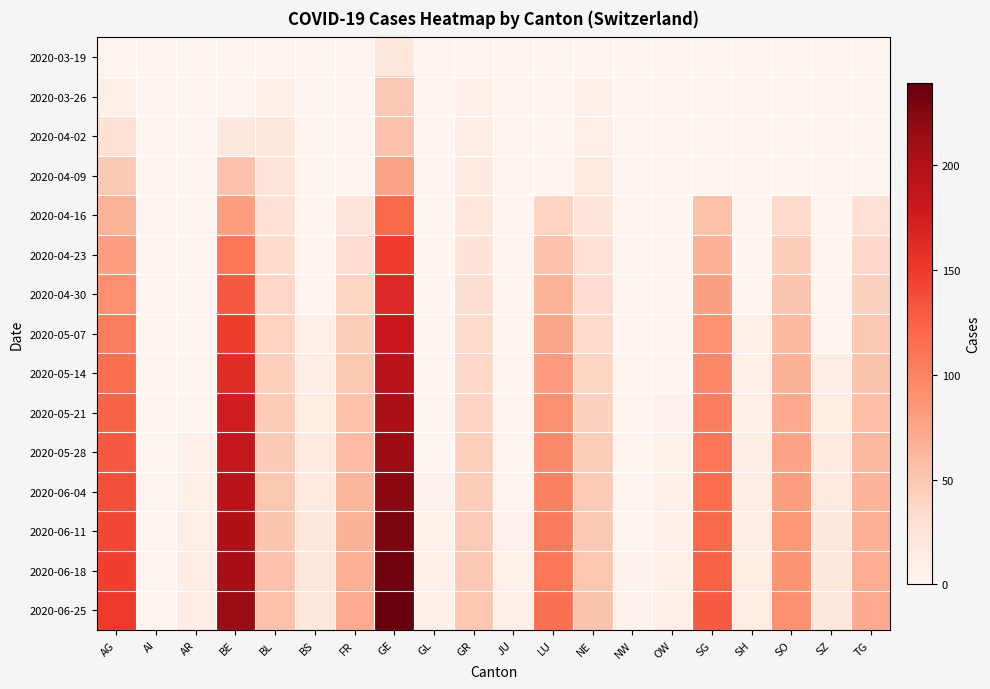

Reading right to left, what are all the values shown in this chart?

2020-03-19: TG=0	SZ=0	SO=0	SH=0	SG=0	OW=0	NW=0	NE=0	LU=0	JU=0	GR=2	GL=0	GE=18	FR=0	BS=0	BL=2	BE=0	AR=0	AI=0	AG=3
2020-03-26: TG=0	SZ=0	SO=0	SH=0	SG=0	OW=0	NW=0	NE=7	LU=0	JU=0	GR=7	GL=0	GE=48	FR=0	BS=0	BL=9	BE=0	AR=0	AI=0	AG=9
2020-04-02: TG=0	SZ=0	SO=0	SH=0	SG=0	OW=0	NW=0	NE=10	LU=0	JU=0	GR=11	GL=0	GE=54	FR=0	BS=0	BL=18	BE=20	AR=0	AI=0	AG=27
2020-04-09: TG=0	SZ=0	SO=0	SH=0	SG=0	OW=0	NW=0	NE=16	LU=0	JU=0	GR=15	GL=0	GE=78	FR=0	BS=0	BL=22	BE=54	AR=0	AI=0	AG=48
2020-04-16: TG=28	SZ=0	SO=35	SH=0	SG=55	OW=0	NW=0	NE=22	LU=40	JU=0	GR=21	GL=0	GE=120	FR=23	BS=0	BL=27	BE=80	AR=0	AI=0	AG=65
2020-04-23: TG=36	SZ=0	SO=44	SH=0	SG=68	OW=0	NW=0	NE=27	LU=54	JU=0	GR=26	GL=0	GE=149	FR=31	BS=0	BL=33	BE=110	AR=0	AI=0	AG=80
2020-04-30: TG=42	SZ=0	SO=52	SH=0	SG=79	OW=0	NW=0	NE=31	LU=65	JU=0	GR=30	GL=0	GE=165	FR=38	BS=0	BL=37	BE=130	AR=0	AI=0	AG=92
2020-05-07: TG=48	SZ=0	SO=60	SH=8	SG=89	OW=0	NW=0	NE=35	LU=75	JU=0	GR=34	GL=0	GE=180	FR=44	BS=10	BL=40	BE=148	AR=0	AI=0	AG=105
2020-05-14: TG=53	SZ=12	SO=66	SH=9	SG=97	OW=0	NW=0	NE=39	LU=83	JU=0	GR=37	GL=0	GE=193	FR=50	BS=12	BL=43	BE=162	AR=0	AI=0	AG=115
2020-05-21: TG=57	SZ=14	SO=72	SH=10	SG=104	OW=5	NW=0	NE=42	LU=90	JU=0	GR=40	GL=0	GE=204	FR=55	BS=14	BL=46	BE=174	AR=0	AI=0	AG=123
2020-05-28: TG=61	SZ=16	SO=77	SH=11	SG=110	OW=6	NW=0	NE=45	LU=96	JU=0	GR=43	GL=0	GE=213	FR=59	BS=16	BL=48	BE=184	AR=8	AI=0	AG=130
2020-06-04: TG=64	SZ=17	SO=81	SH=12	SG=115	OW=7	NW=0	NE=47	LU=101	JU=0	GR=45	GL=5	GE=221	FR=63	BS=17	BL=50	BE=193	AR=9	AI=0	AG=136
2020-06-11: TG=67	SZ=18	SO=85	SH=12	SG=120	OW=8	NW=0	NE=49	LU=106	JU=5	GR=47	GL=6	GE=228	FR=66	BS=18	BL=52	BE=200	AR=10	AI=0	AG=141
2020-06-18: TG=70	SZ=19	SO=88	SH=13	SG=124	OW=9	NW=4	NE=51	LU=110	JU=6	GR=49	GL=7	GE=234	FR=69	BS=19	BL=54	BE=207	AR=11	AI=0	AG=146
2020-06-25: TG=72	SZ=20	SO=91	SH=14	SG=128	OW=10	NW=5	NE=53	LU=114	JU=7	GR=51	GL=8	GE=239	FR=72	BS=20	BL=55	BE=213	AR=12	AI=3	AG=150